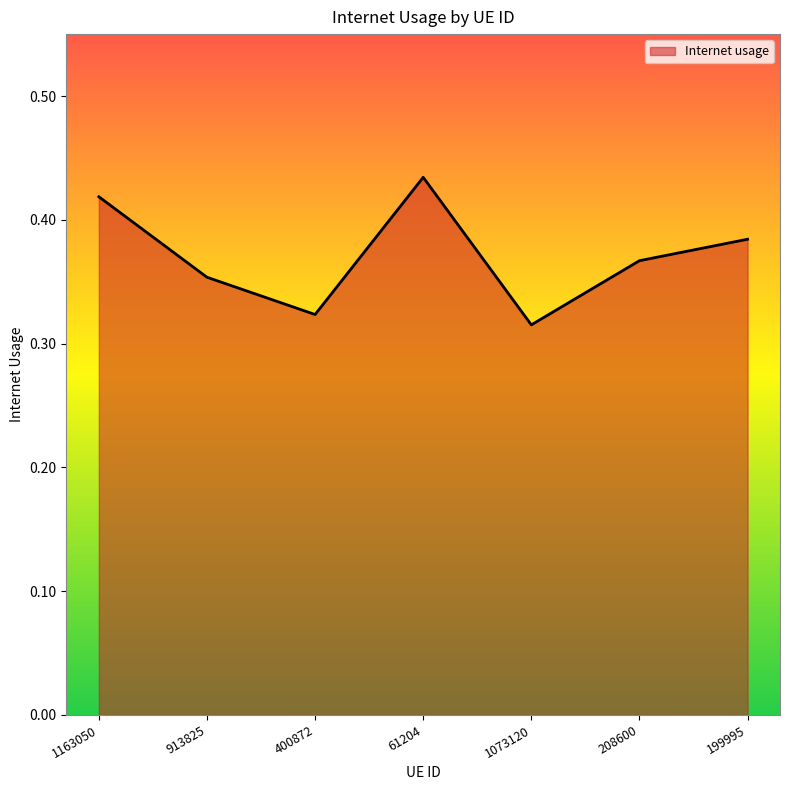

The value at 1163050 is 0.6. True or false?

False